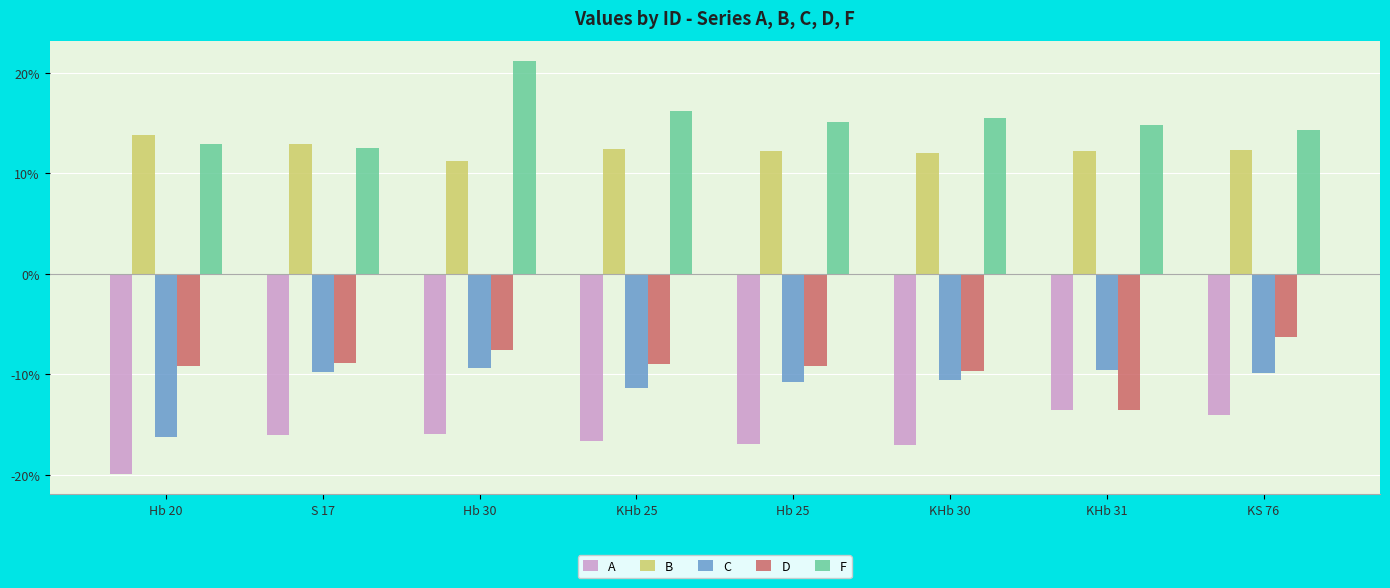

Rank the series by their maximum value, from lowest to highest.

A, C, D, B, F